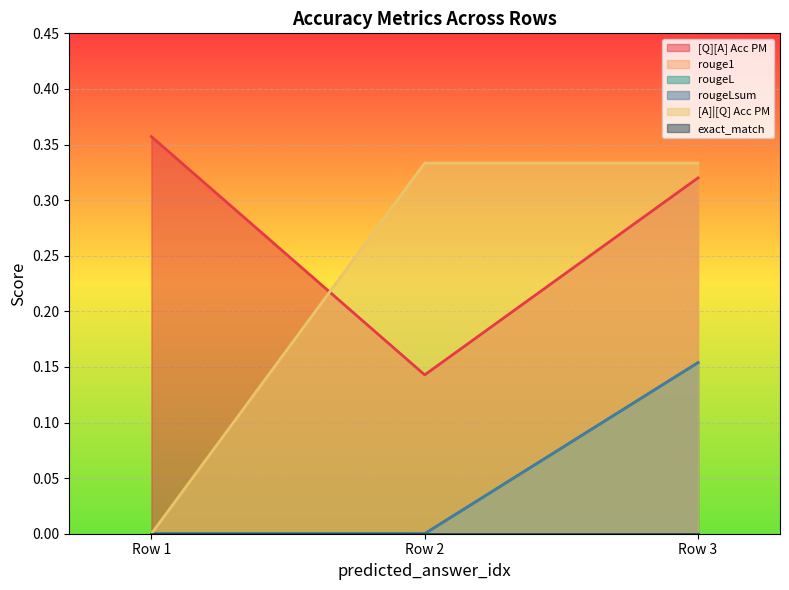

What is the total value across all series at Row 1?

0.4